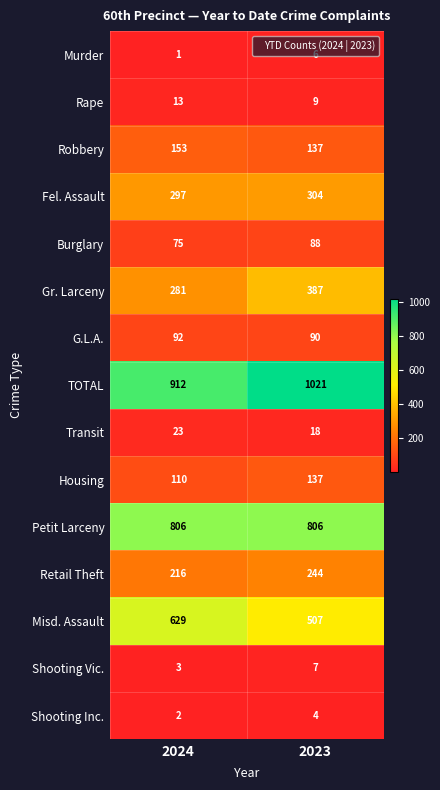

At which label is Housing closest to 123?

2024